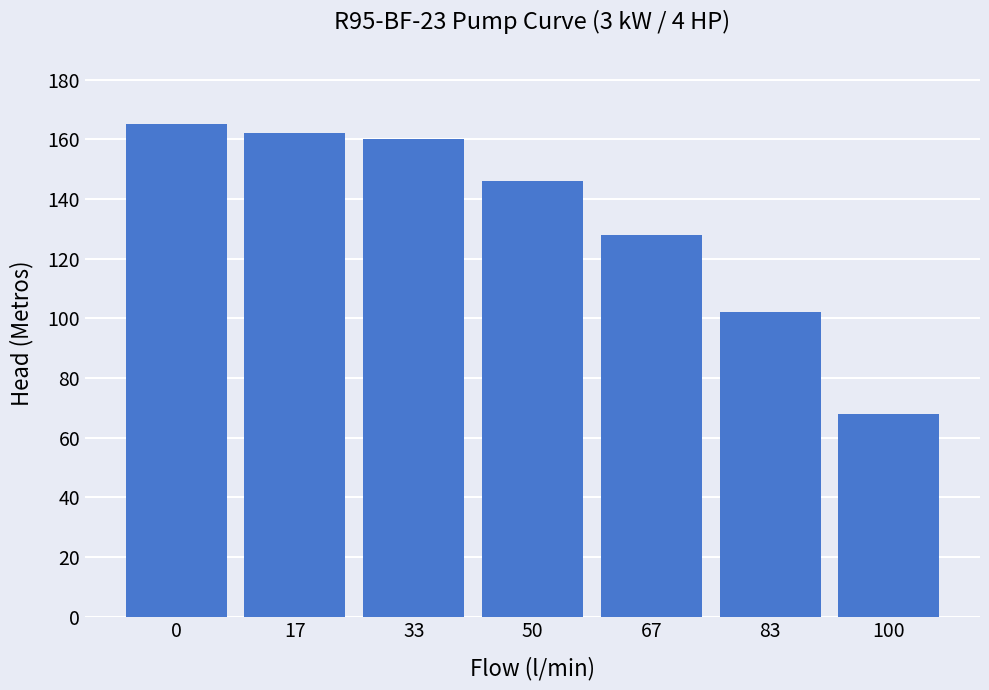

What is the difference between the second highest and second lowest values?

60